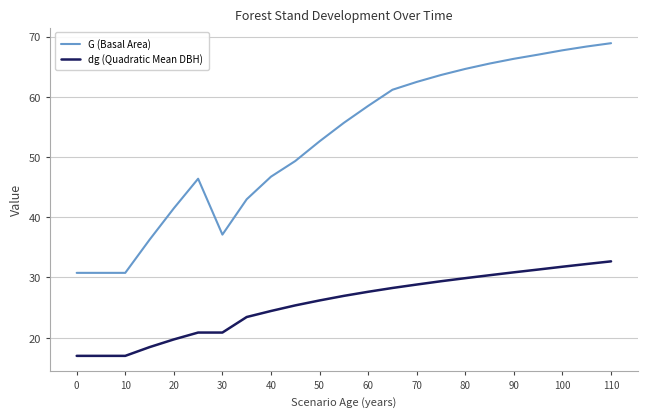

Which series has the largest total across all categories?

G (Basal Area)